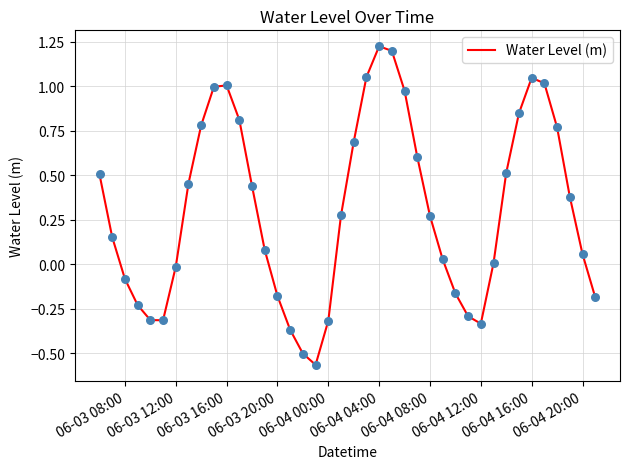

What is the difference between the maximum and minimum values?

1.8